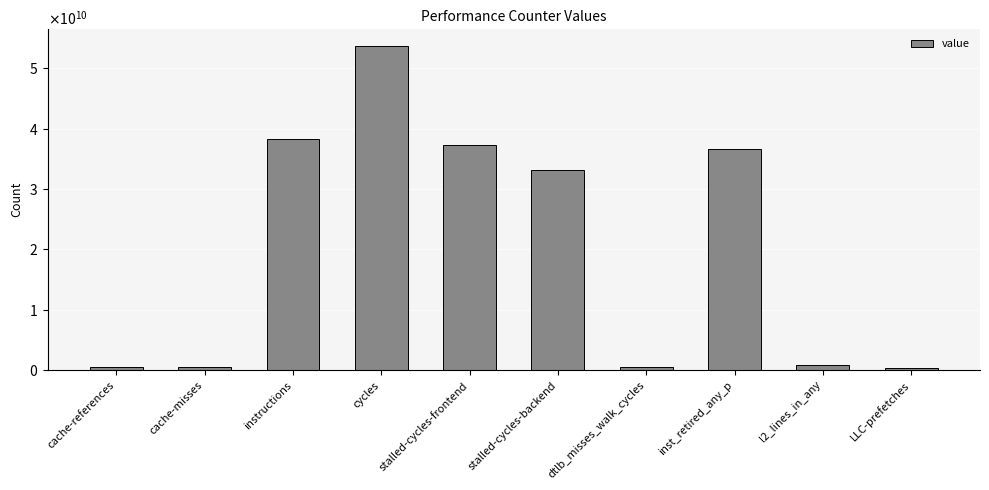

How many values are below 33231199762?

5